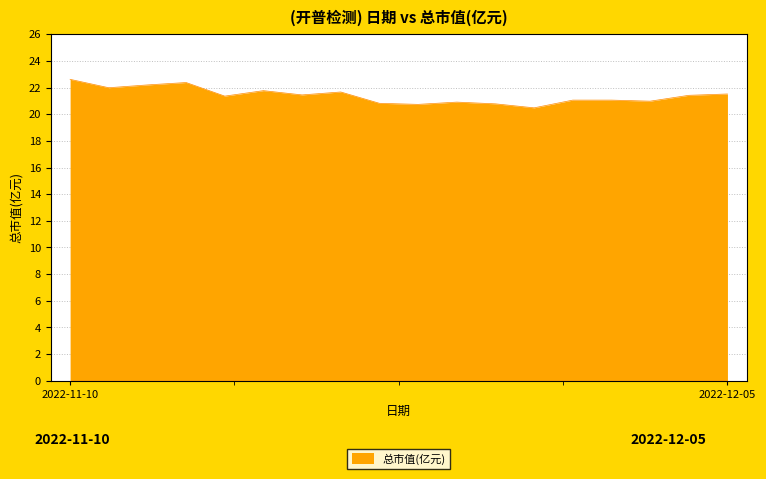

What is the minimum value shown in the chart?

20.5